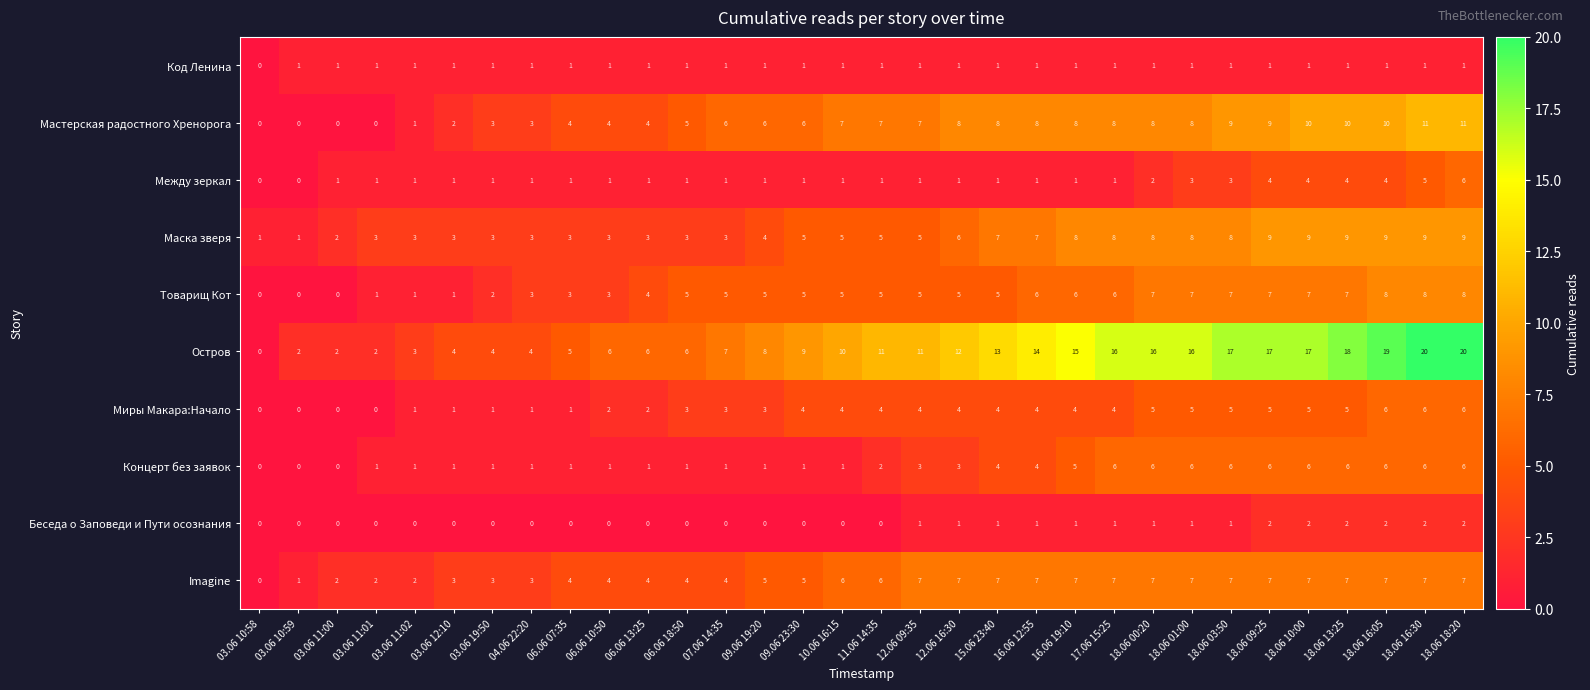

Is it true that Концерт без заявок equals 6 at 18.06 18:20?

True